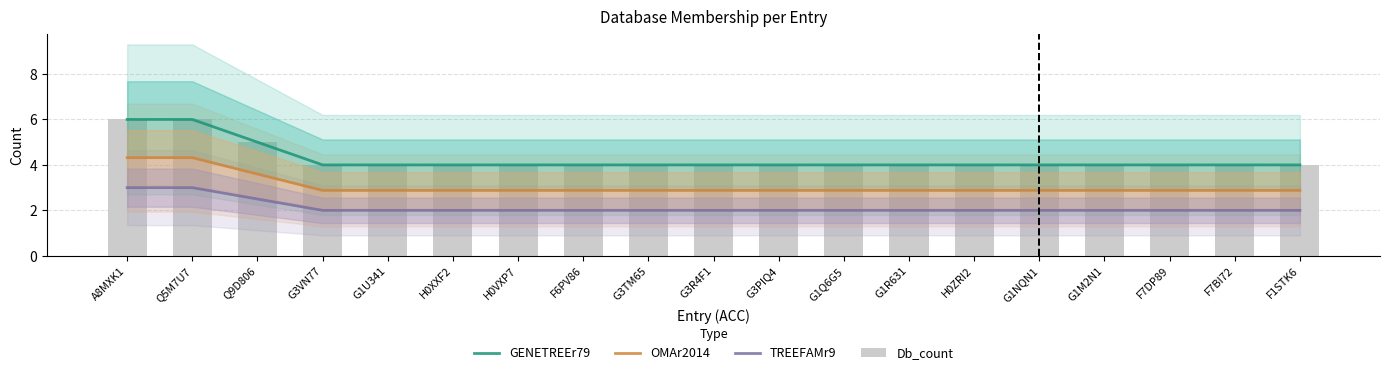

What is the label of the 6th bar from the right?

H0ZRI2